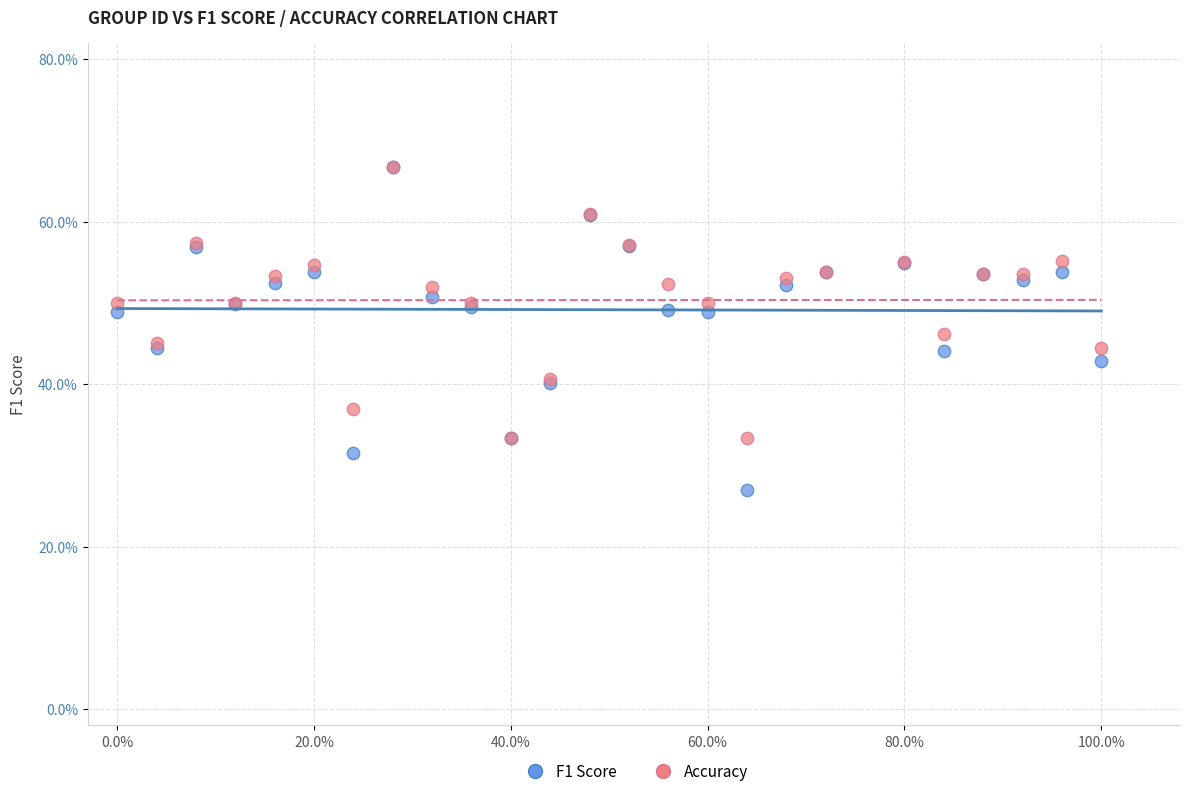

Which series has the widest spread of Y values?

F1 Score